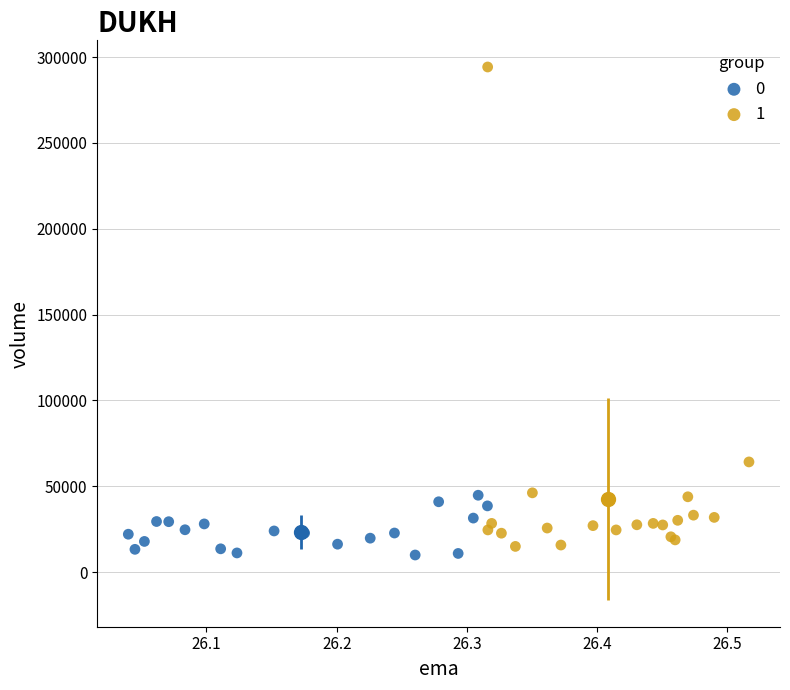

Which series contains the highest Y value?

1